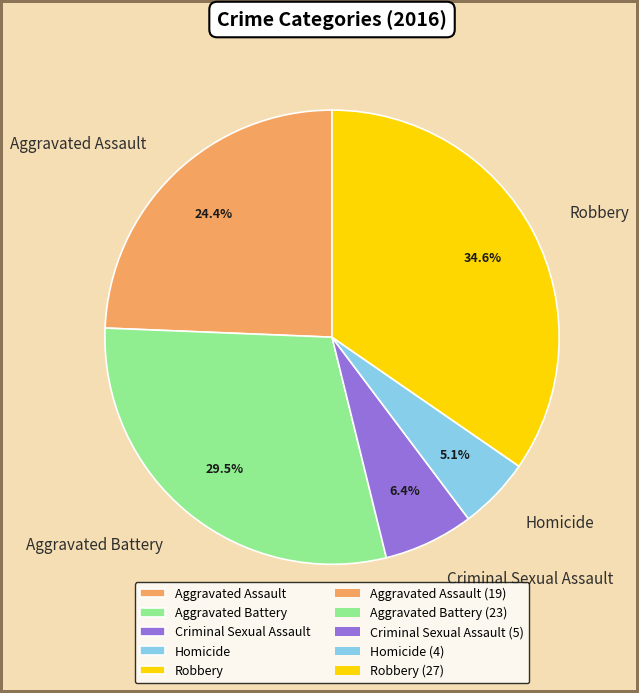

Which category has the biggest portion of the pie?

Robbery